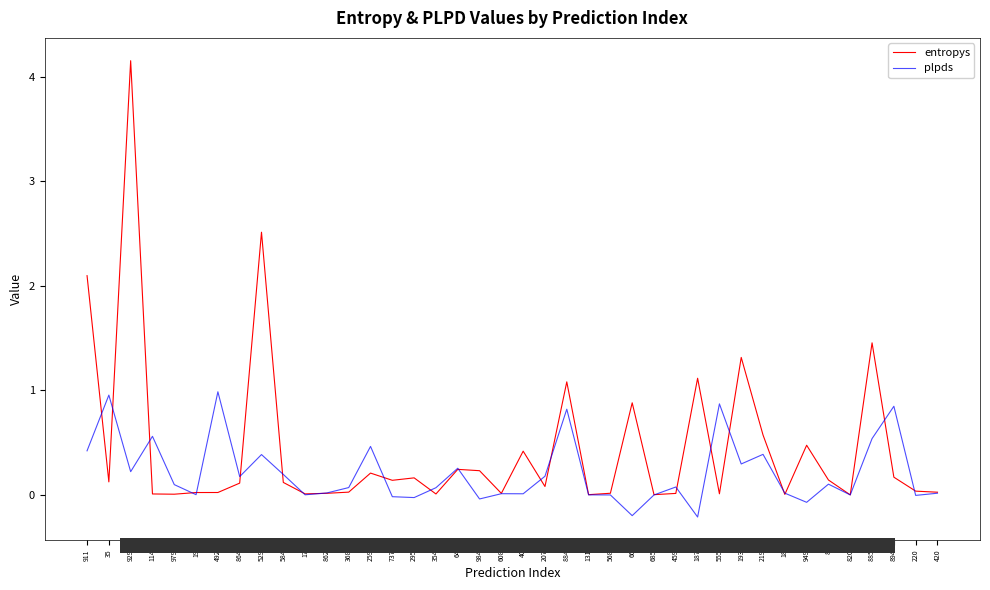

List the series in order of their overall mean, highest first.

entropys, plpds